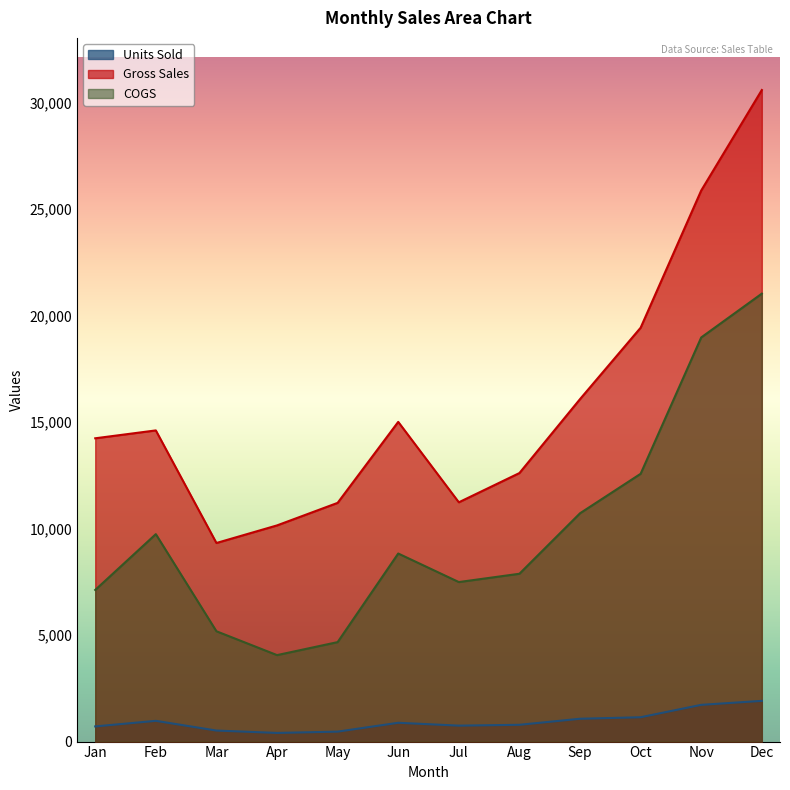

True or false: COGS and Units Sold intersect in this chart.

False